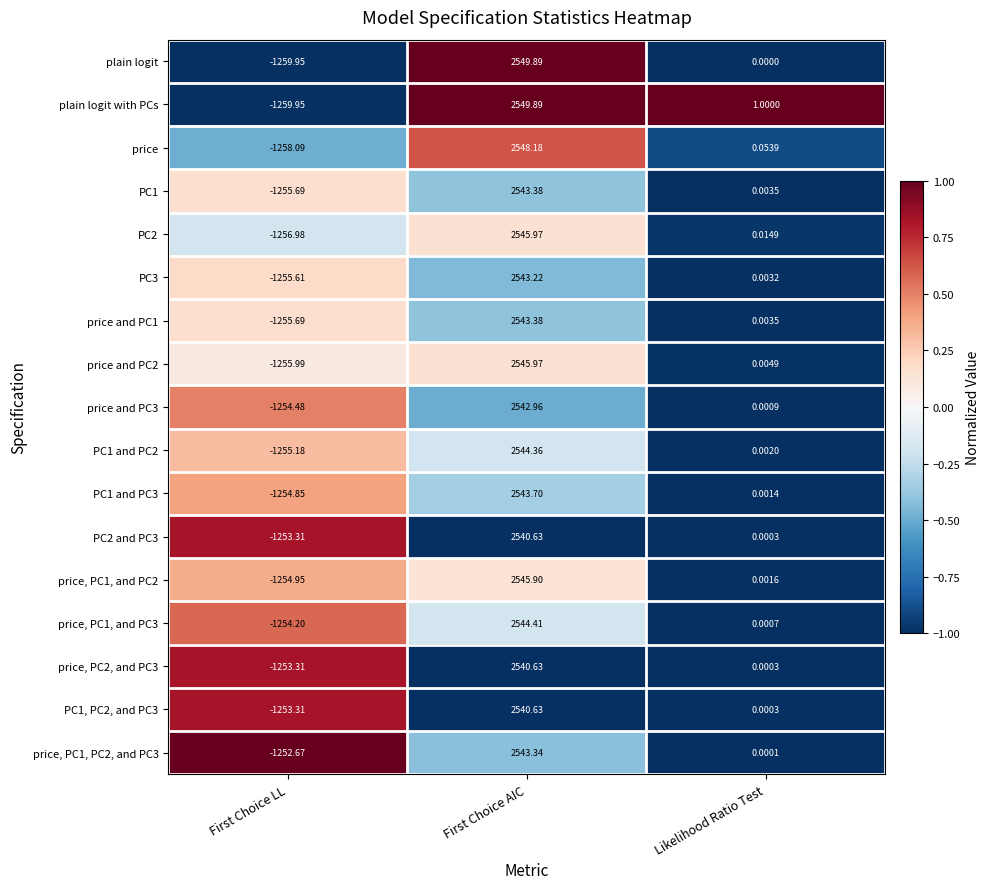

Which series changed the most between First Choice LL and Likelihood Ratio Test?

plain logit with PCs